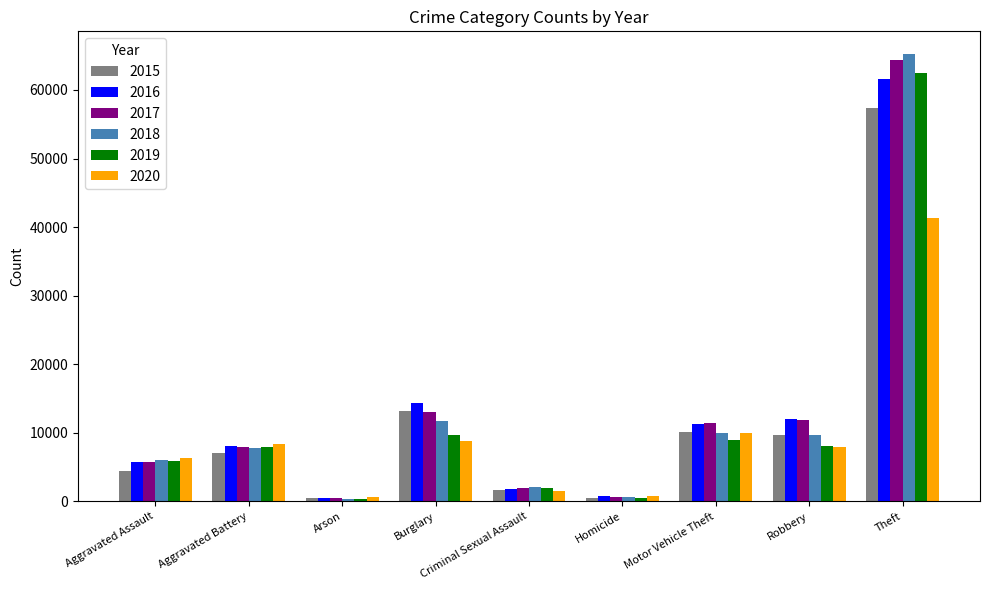

At how many categories does at least one series exceed 44958?

1